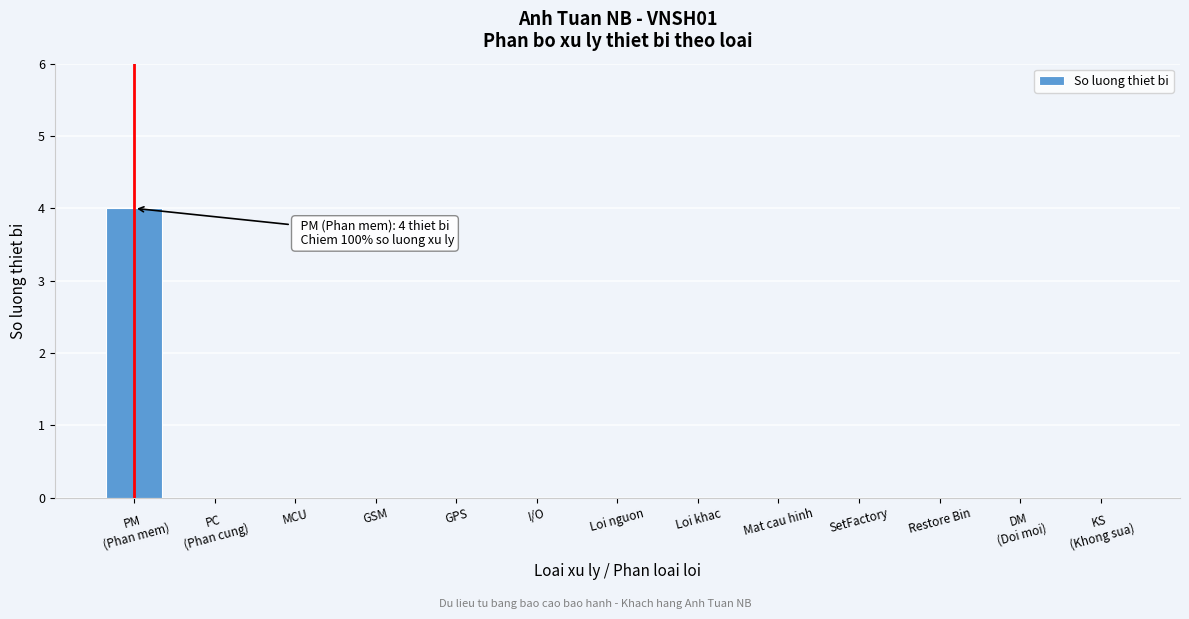

The chart shows a value of 0 at Loi nguon. True or false?

True